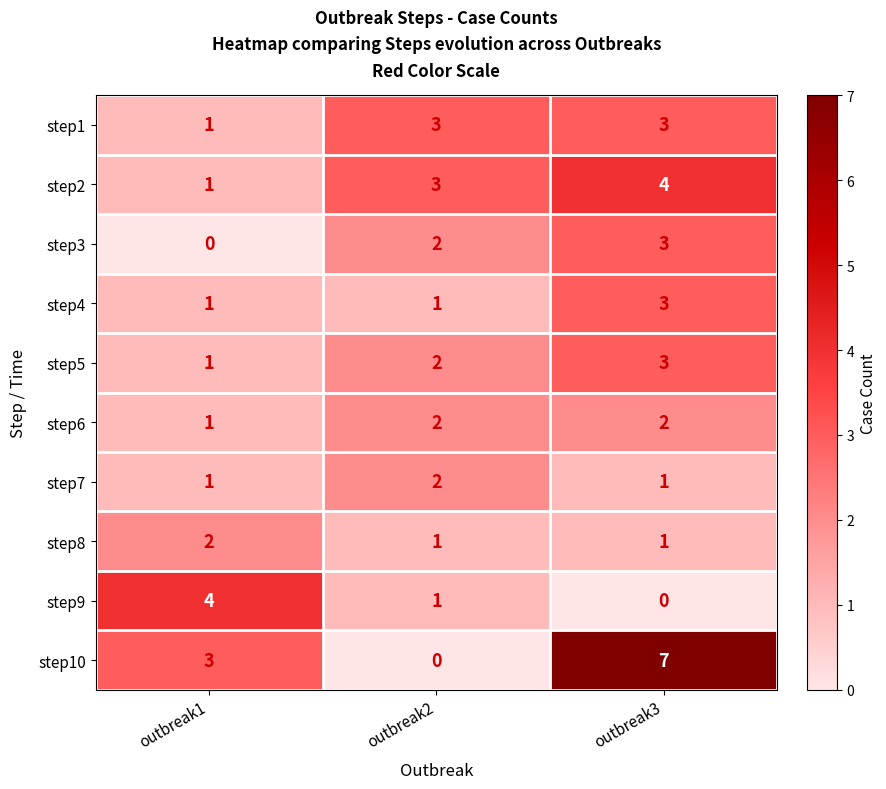

At which label is step2 closest to 2?

outbreak1